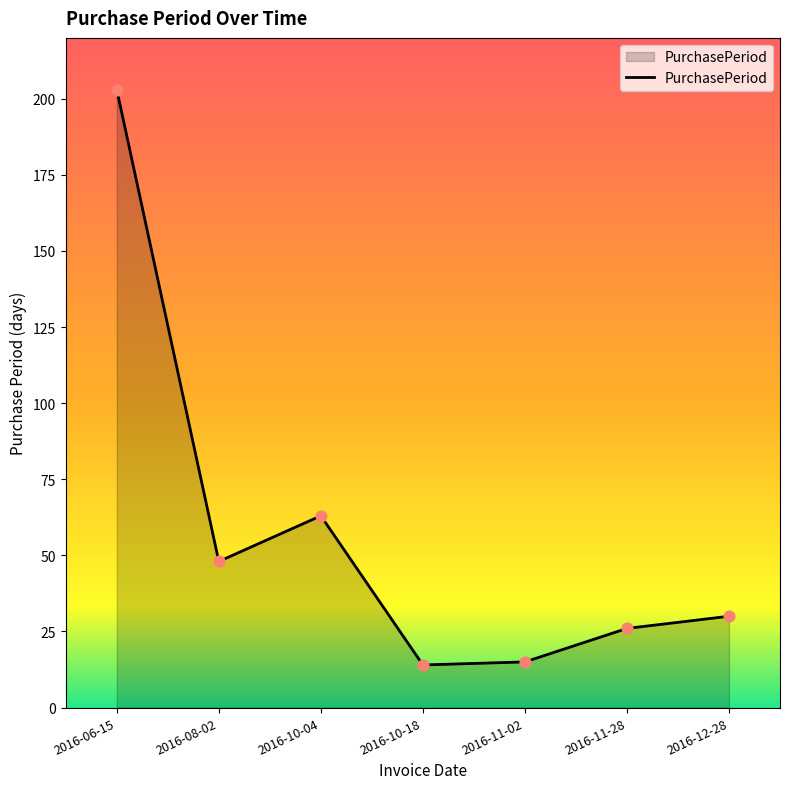

What is the ratio of the value at 2016-11-02 to the value at 2016-12-28?

0.5